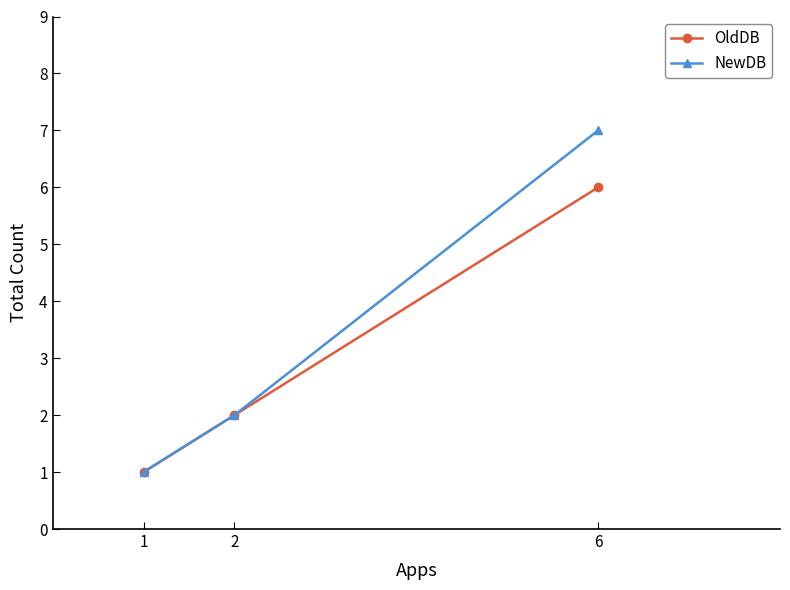

At which category is the sum across all series the highest?

6